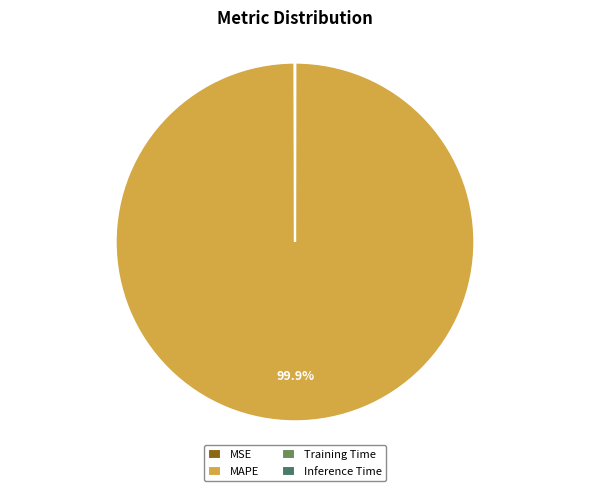

Is there any slice that represents more than half of the pie?

Yes